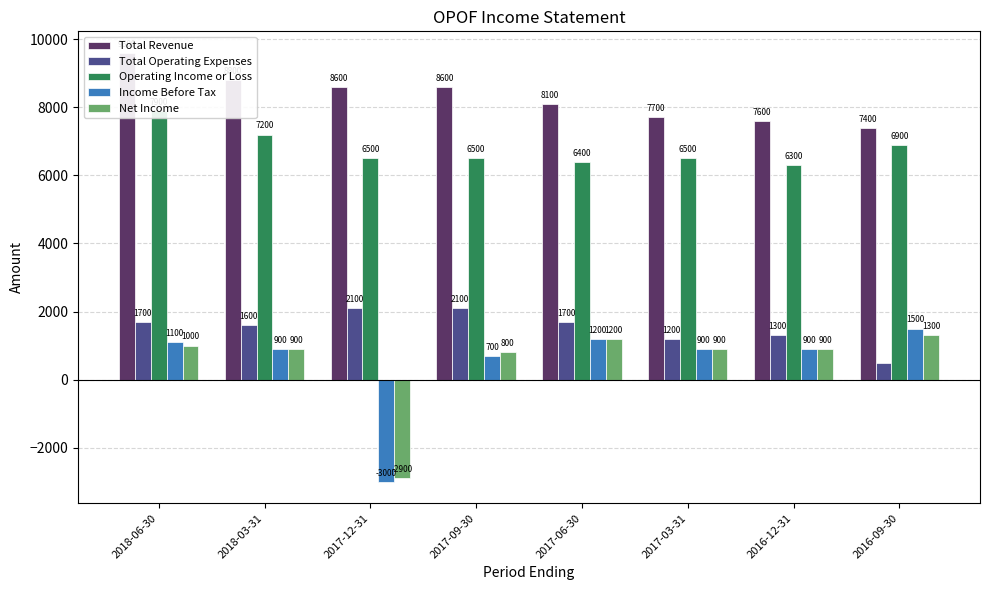

How many bars are there in each group?

5